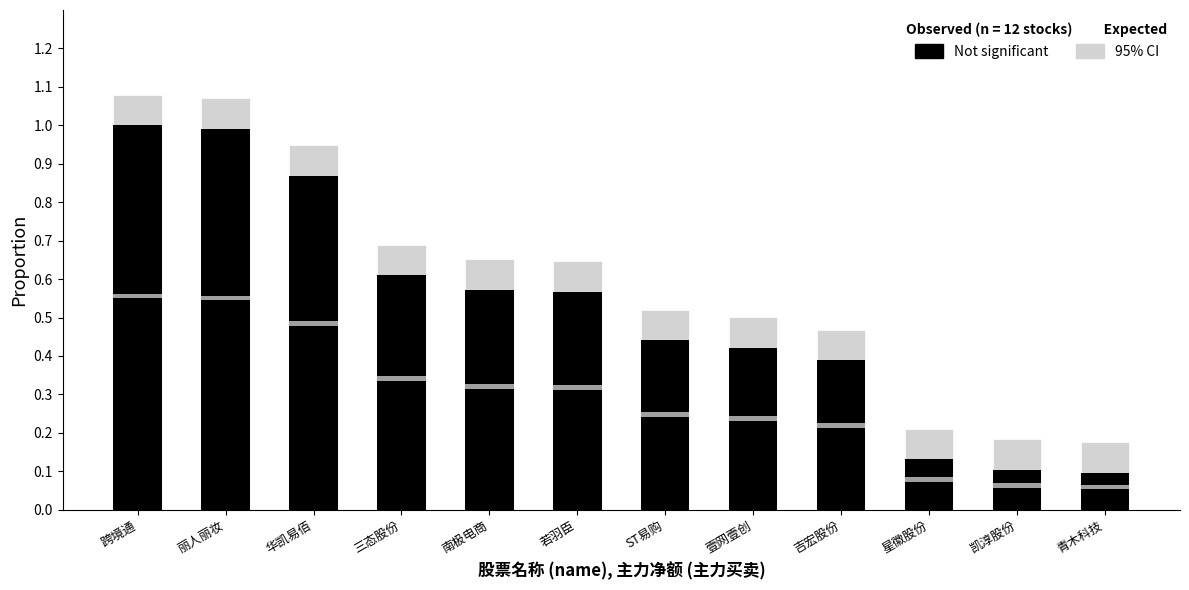

Between 南极电商 and 吉宏股份, which series saw the biggest shift?

Not significant